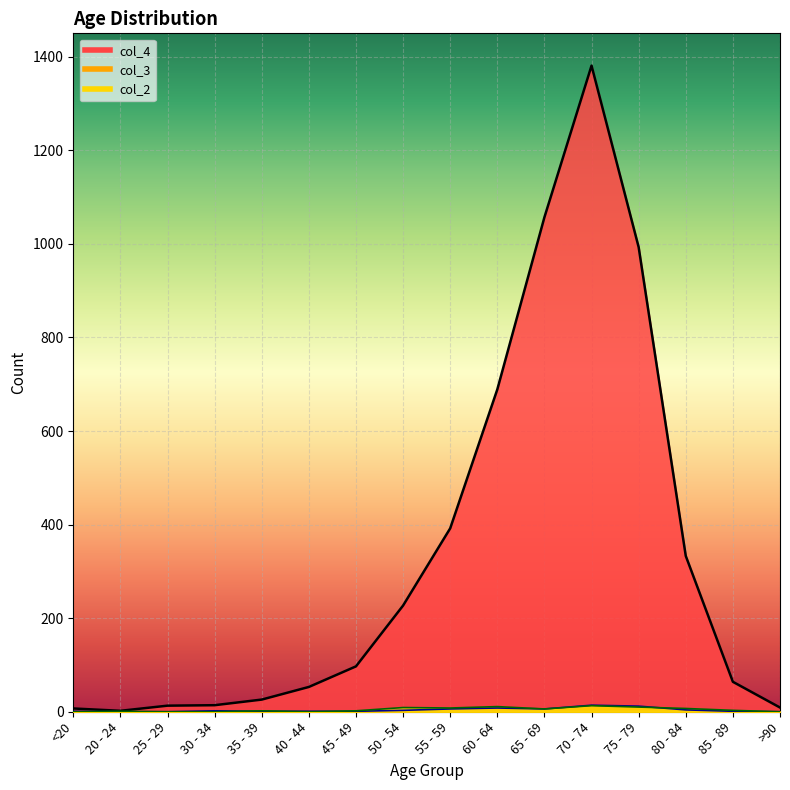

Count the number of categories in the chart.

16